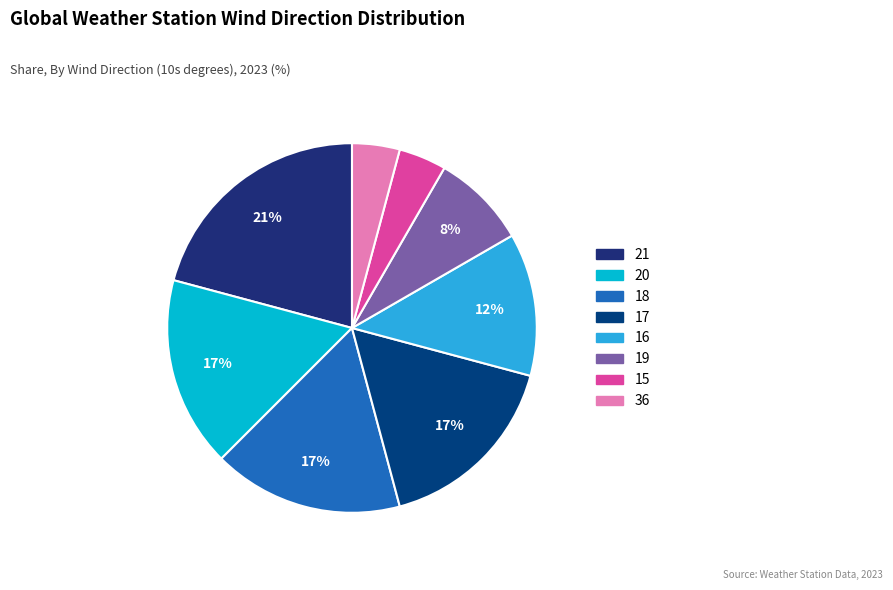

Which slice is the smallest?

15